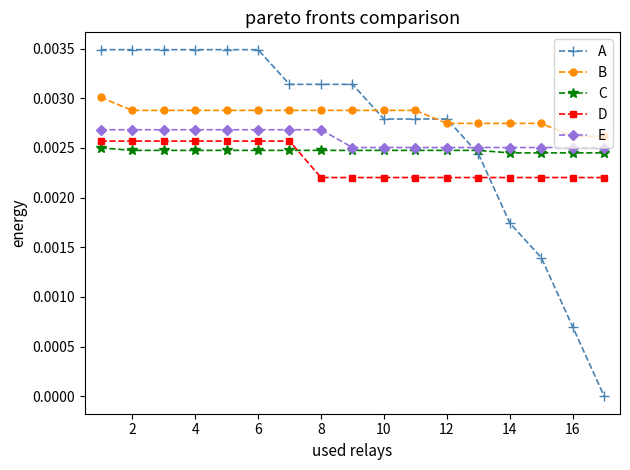

What are all the series names shown in the legend?

A, B, C, D, E